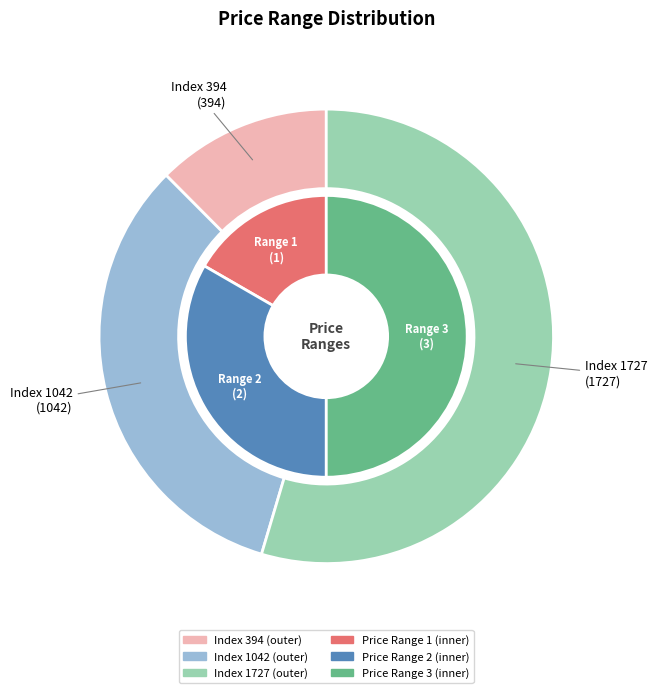

What percentage do 1 and 2 together represent?

50.0%